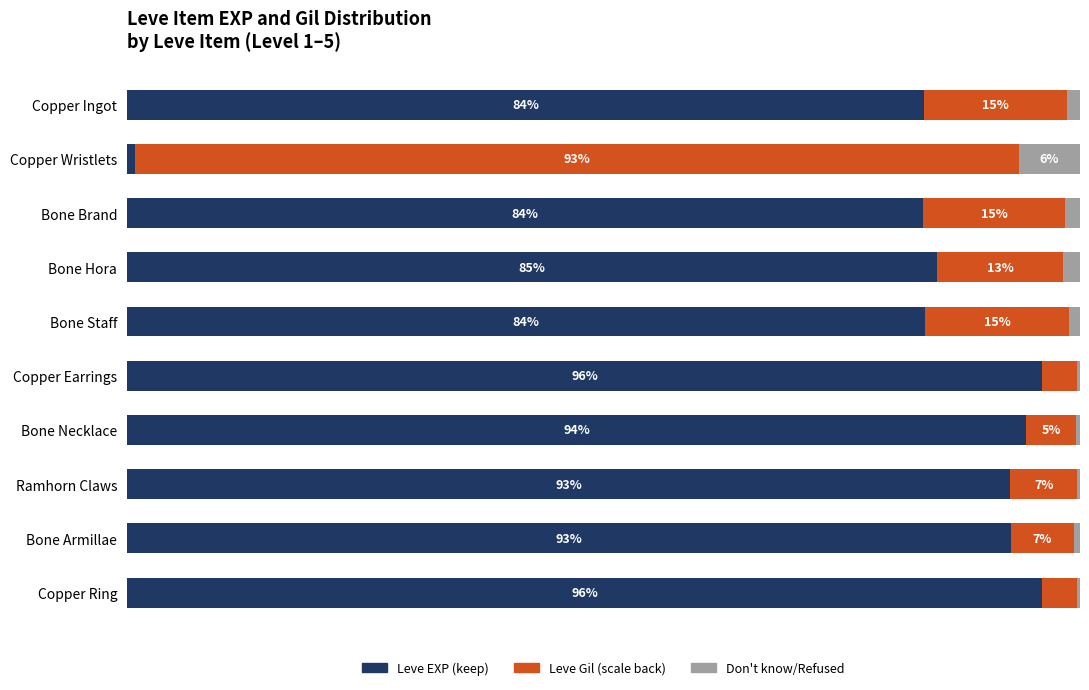

What are all the series names shown in the legend?

Leve EXP (keep), Leve Gil (scale back), Don't know/Refused